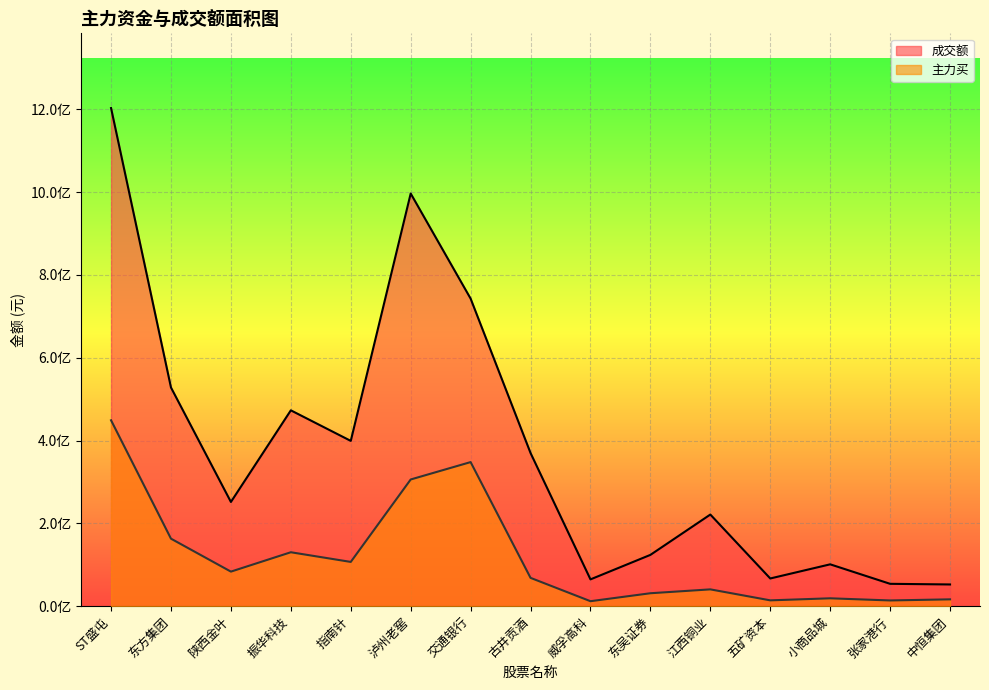

True or false: 成交额 and 主力买 cross at least once.

False